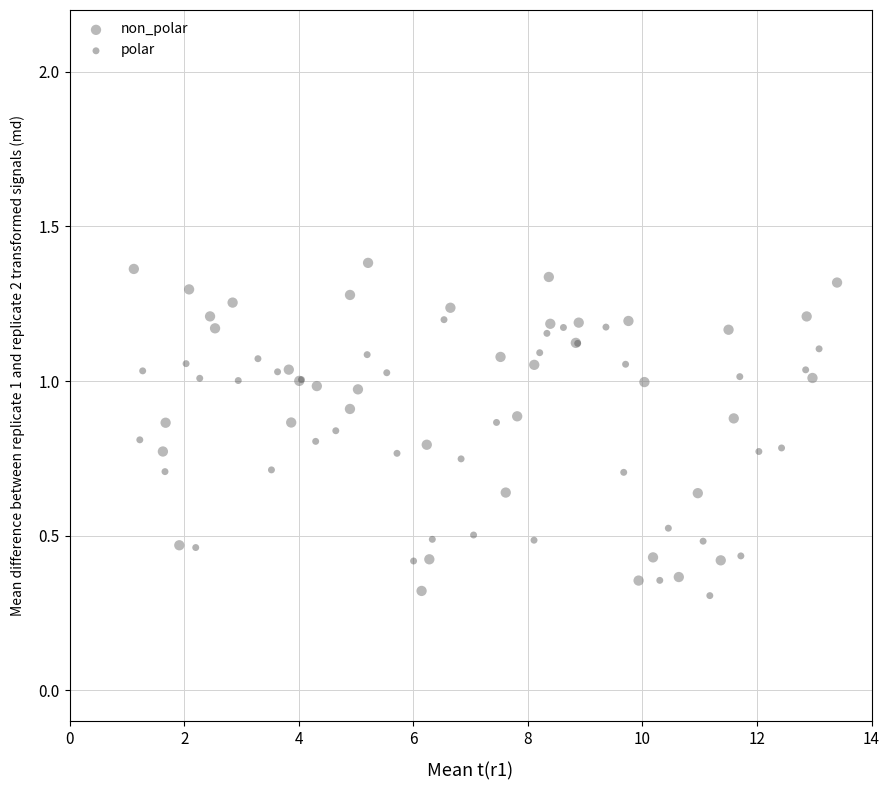

Which series contains the highest Y value?

non_polar